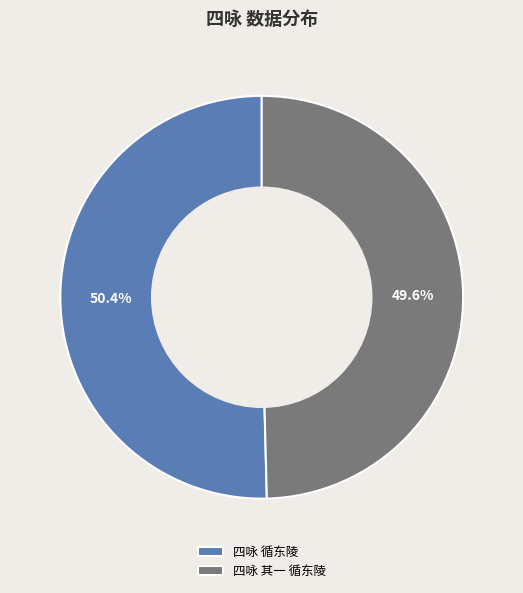

How many segments does this pie chart have?

2